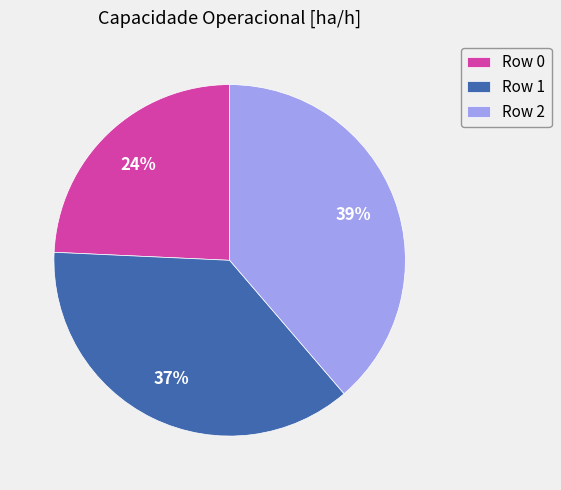

How many segments does this pie chart have?

3